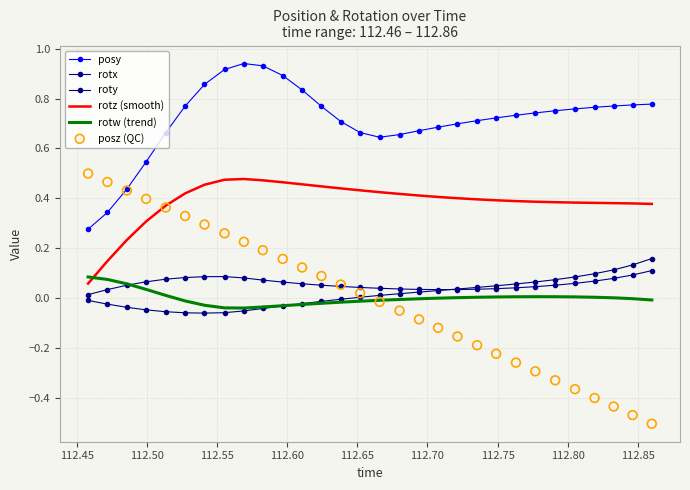

What are all the series names shown in the legend?

posy, rotx, roty, rotz (smooth), rotw (trend), posz (QC)